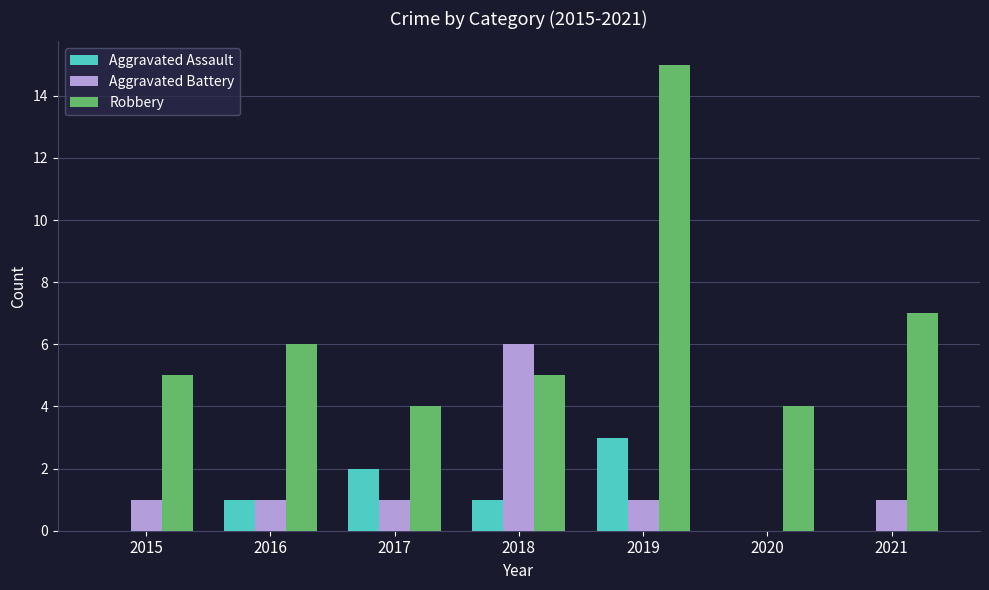

Reading right to left, list all the values displayed in this chart.

Aggravated Assault: 2021=0	2020=0	2019=3	2018=1	2017=2	2016=1	2015=0
Aggravated Battery: 2021=1	2020=0	2019=1	2018=6	2017=1	2016=1	2015=1
Robbery: 2021=7	2020=4	2019=15	2018=5	2017=4	2016=6	2015=5